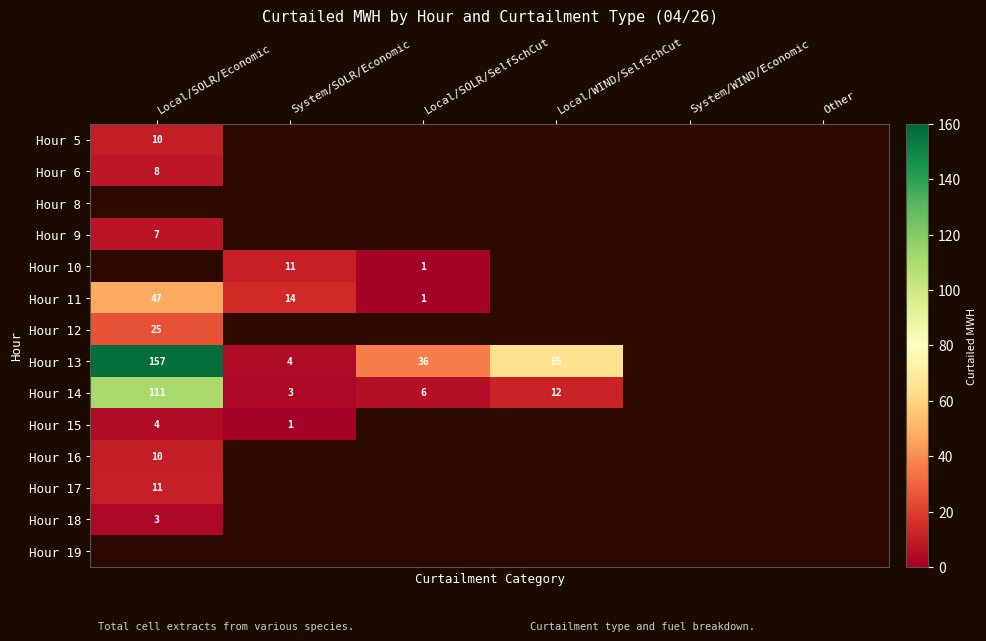

Is it true that Hour 13 equals 4 at System/SOLR/Economic?

True